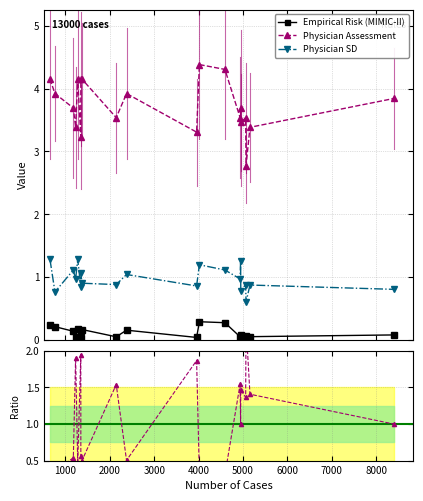

Which series has the largest total across all categories?

Physician Assessment